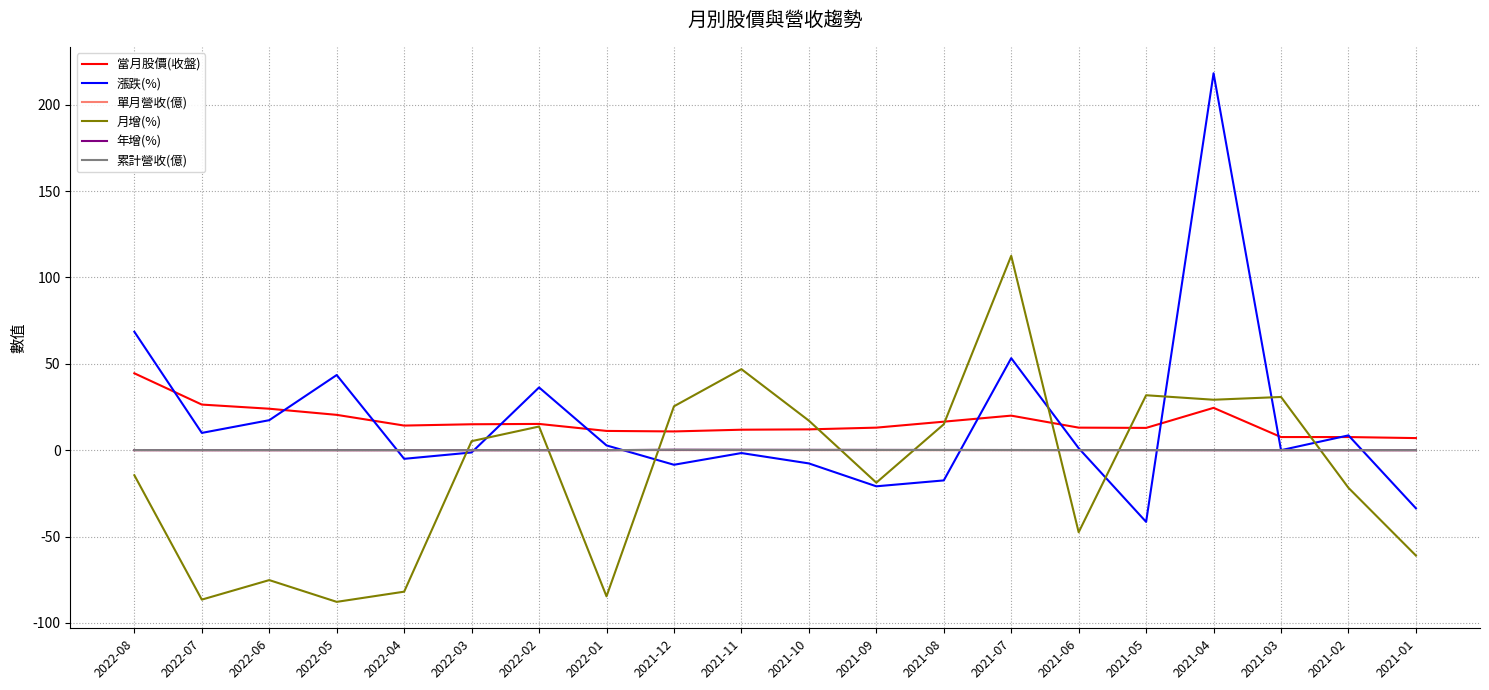

The value of 當月股價(收盤) at 2021-07 is 32.4. True or false?

False